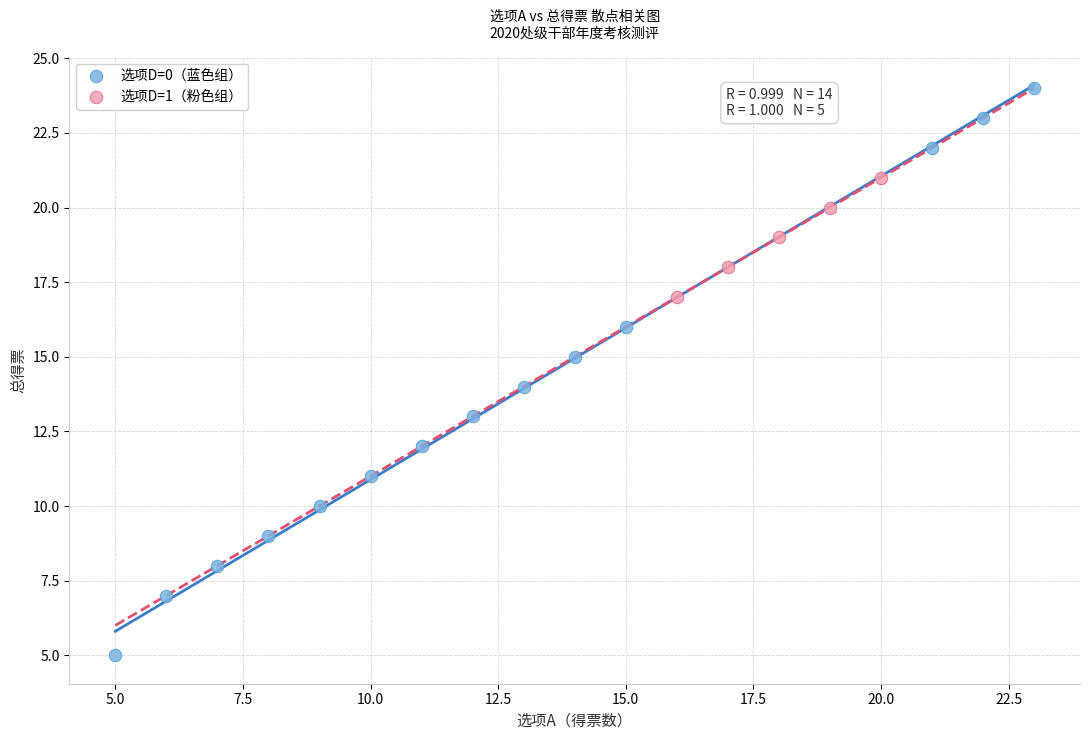

Which series contains the highest Y value?

选项D=0（蓝色组）